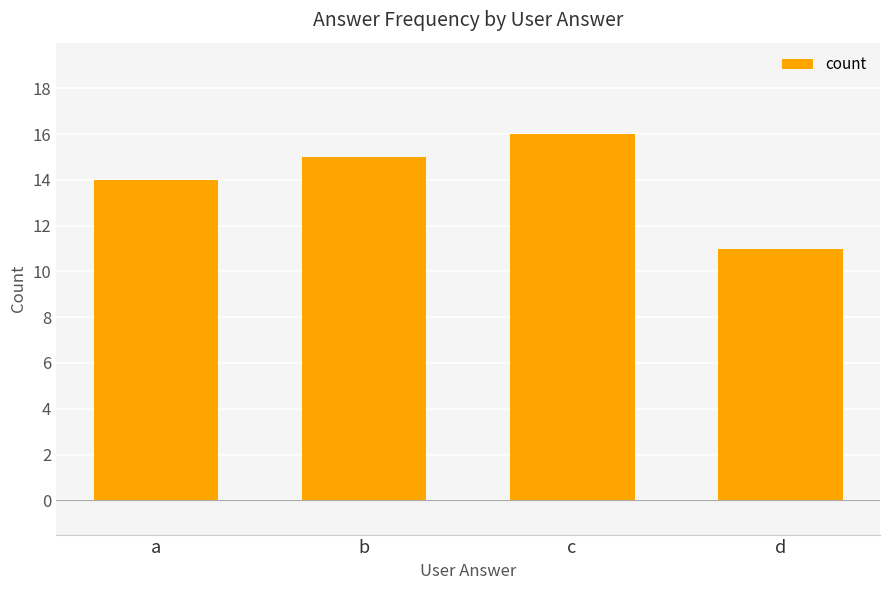

What is the difference between the maximum and second lowest values?

2